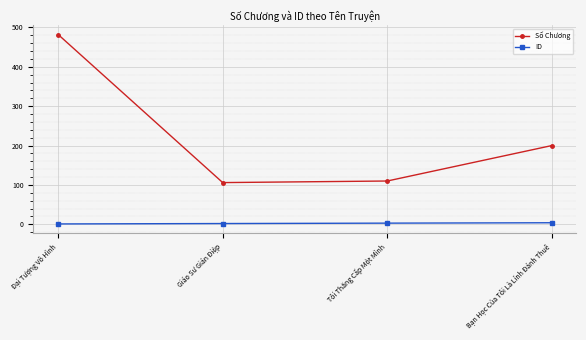

Does the chart display data point markers on the line(s)?

Yes